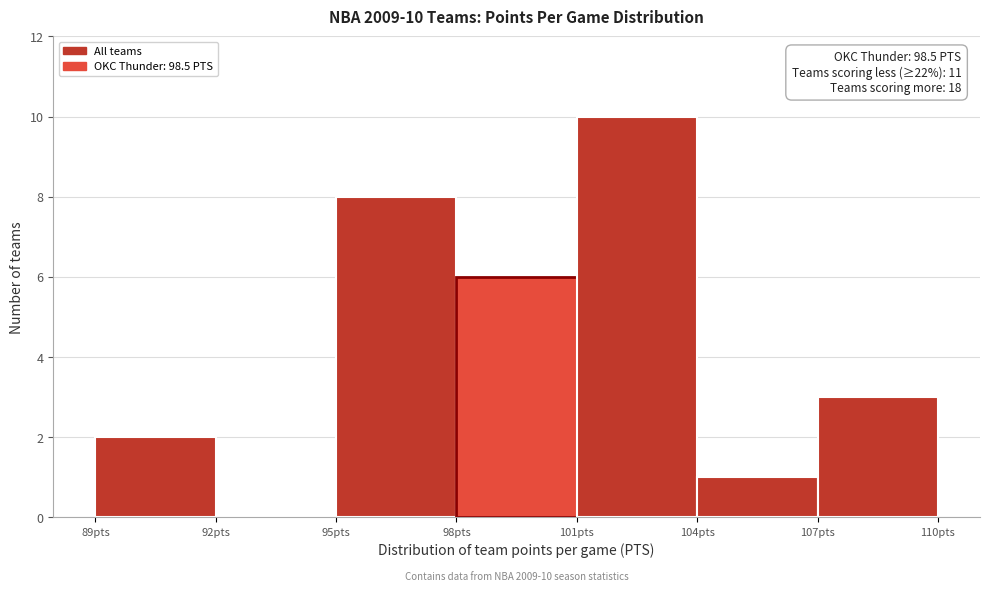

Which range on the x-axis has the tallest bar?

101 to 104